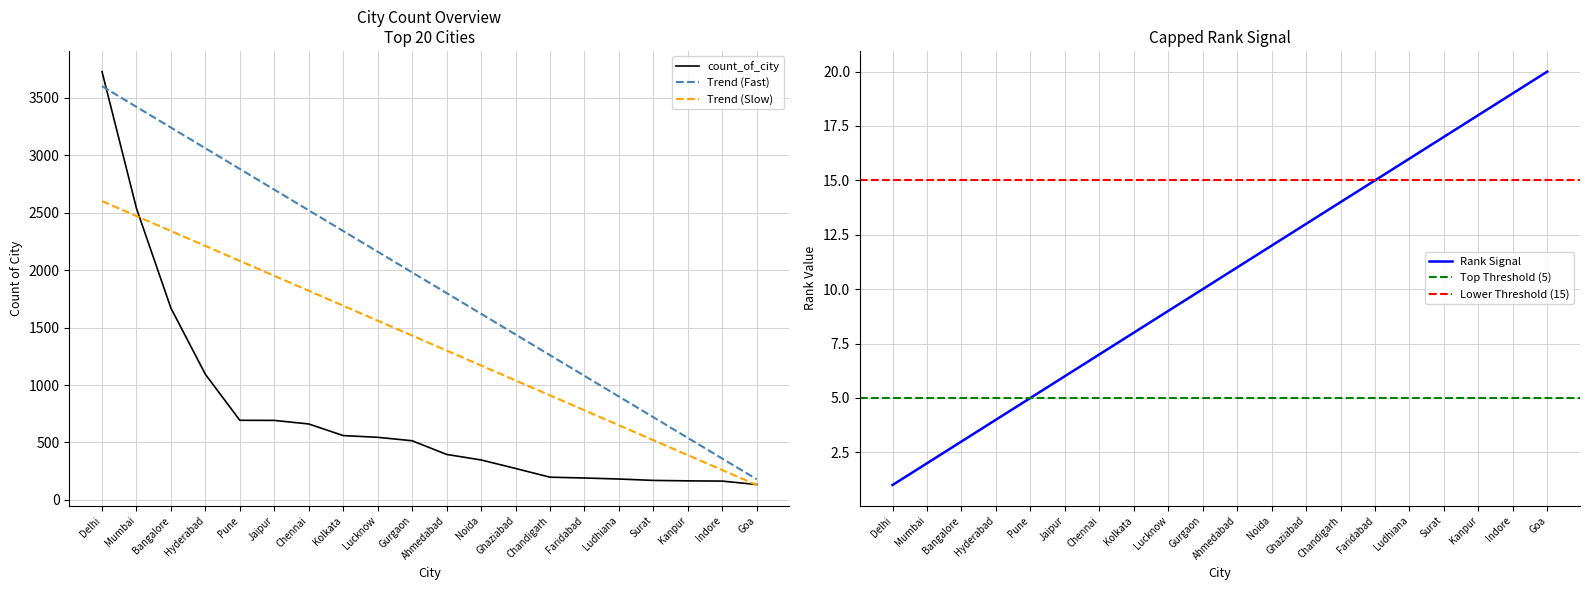

What is the total value across all series at Ahmedabad?

2196